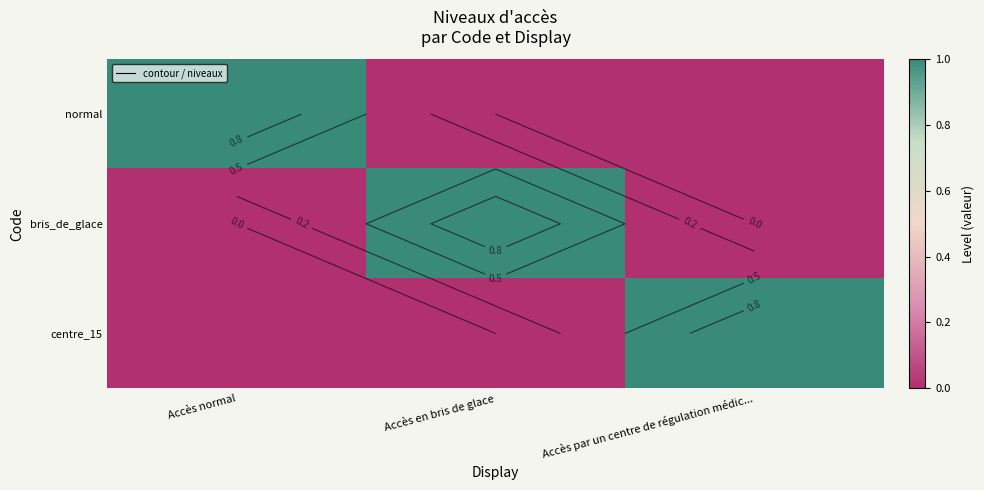

At which category is the sum across all series the highest?

Accès normal